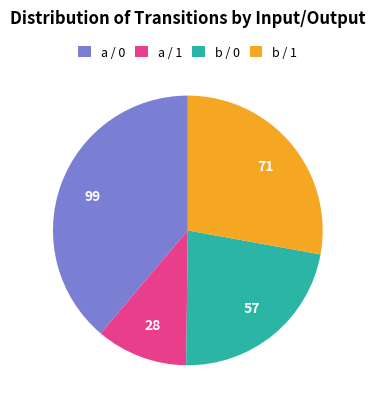

Is there a majority slice in this chart?

No